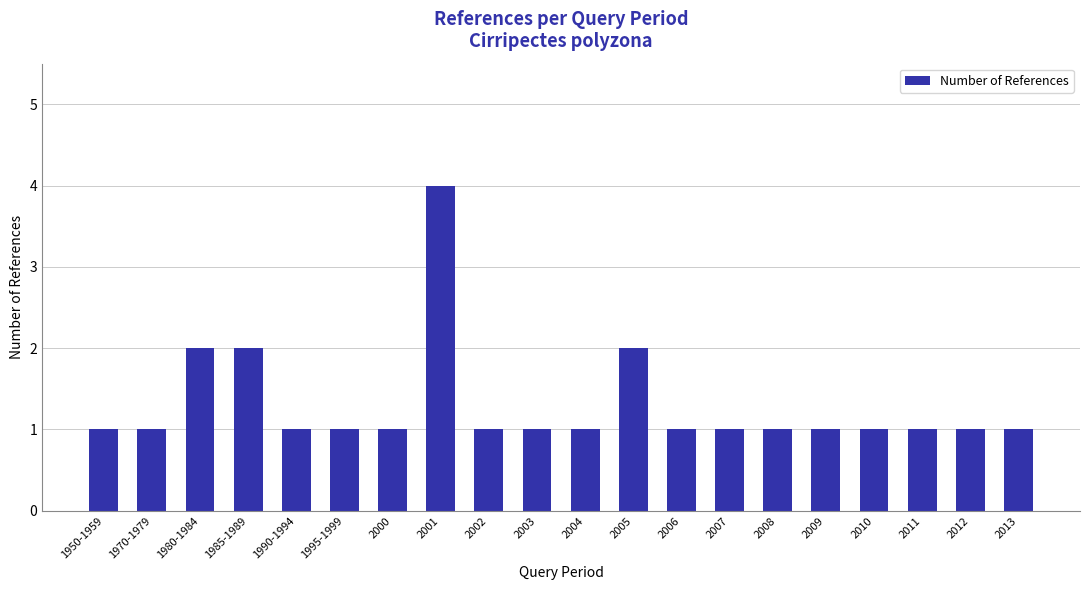

What is the sum of all values?

26